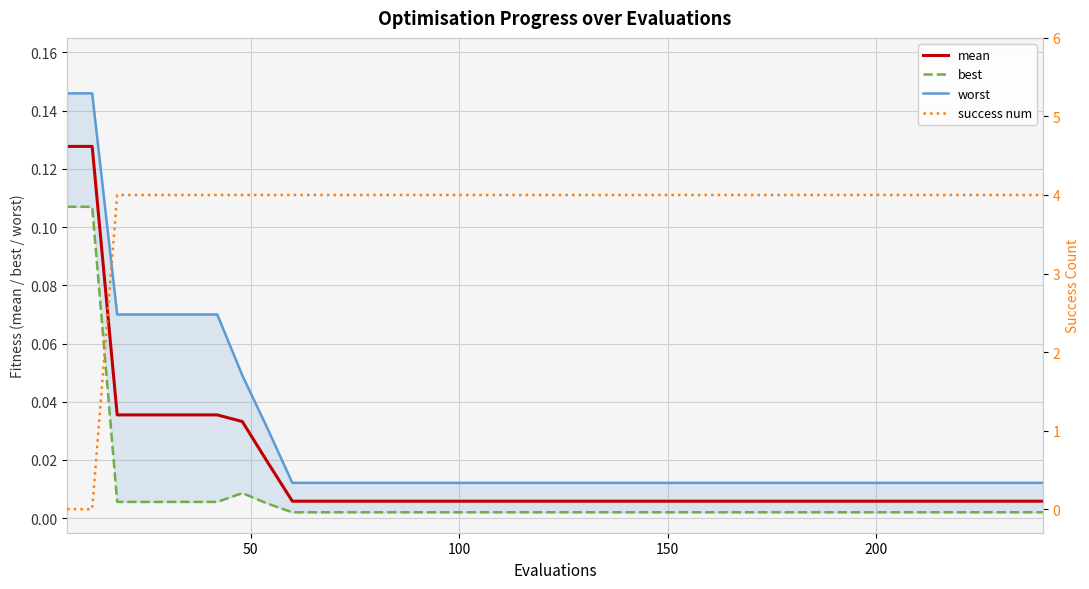

Reading right to left, what are all the values shown in this chart?

worst: 0.0	0.0	0.0	0.0	0.0	0.0	0.0	0.0	0.0	0.0	0.0	0.0	0.0	0.0	0.0	0.0	0.0	0.0	0.0	0.0	0.0	0.0	0.0	0.0	0.0	0.0	0.0	0.0	0.0	0.0	0.0	0.0	0.0	0.1	0.1	0.1	0.1	0.1	0.1	0.1
mean: 0.0	0.0	0.0	0.0	0.0	0.0	0.0	0.0	0.0	0.0	0.0	0.0	0.0	0.0	0.0	0.0	0.0	0.0	0.0	0.0	0.0	0.0	0.0	0.0	0.0	0.0	0.0	0.0	0.0	0.0	0.0	0.0	0.0	0.0	0.0	0.0	0.0	0.0	0.1	0.1
best: 0.0	0.0	0.0	0.0	0.0	0.0	0.0	0.0	0.0	0.0	0.0	0.0	0.0	0.0	0.0	0.0	0.0	0.0	0.0	0.0	0.0	0.0	0.0	0.0	0.0	0.0	0.0	0.0	0.0	0.0	0.0	0.0	0.0	0.0	0.0	0.0	0.0	0.0	0.1	0.1
success num: 4.0	4.0	4.0	4.0	4.0	4.0	4.0	4.0	4.0	4.0	4.0	4.0	4.0	4.0	4.0	4.0	4.0	4.0	4.0	4.0	4.0	4.0	4.0	4.0	4.0	4.0	4.0	4.0	4.0	4.0	4.0	4.0	4.0	4.0	4.0	4.0	4.0	4.0	0.0	0.0